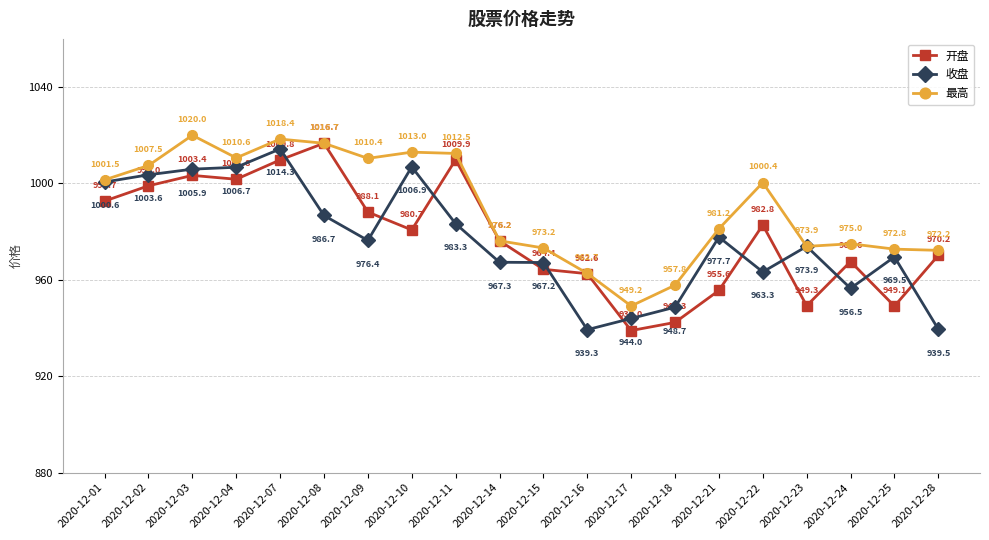

What are all the series names shown in the legend?

开盘, 收盘, 最高